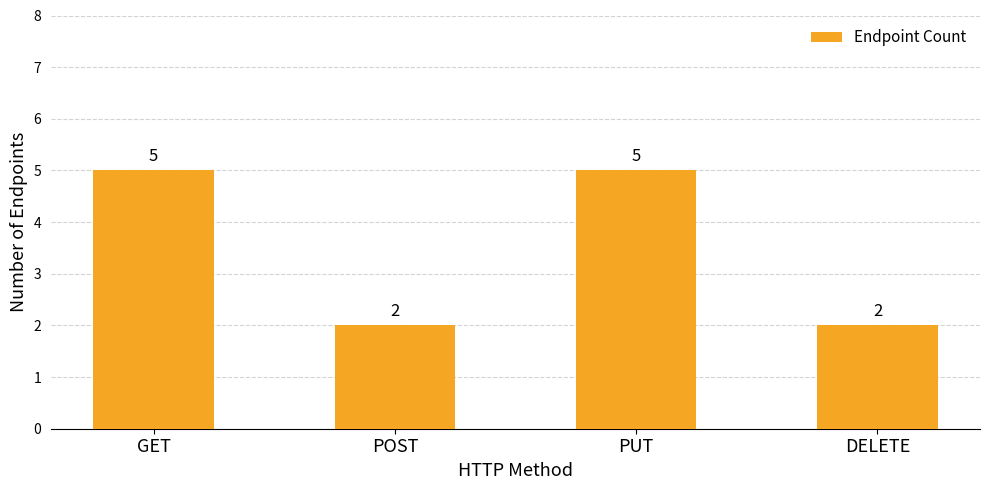

Approximately how many times larger is the value at PUT compared to DELETE?

2.5